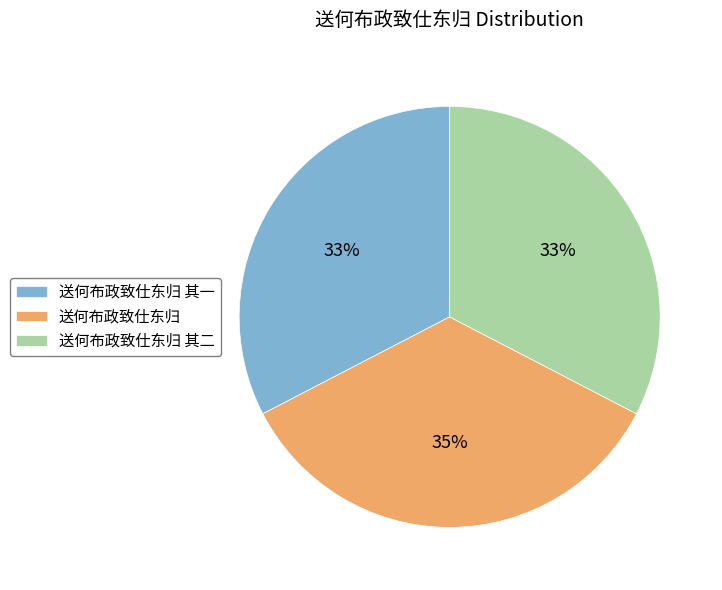

Do 送何布政致仕东归 其二 and 送何布政致仕东归 together represent more than half of the pie?

Yes